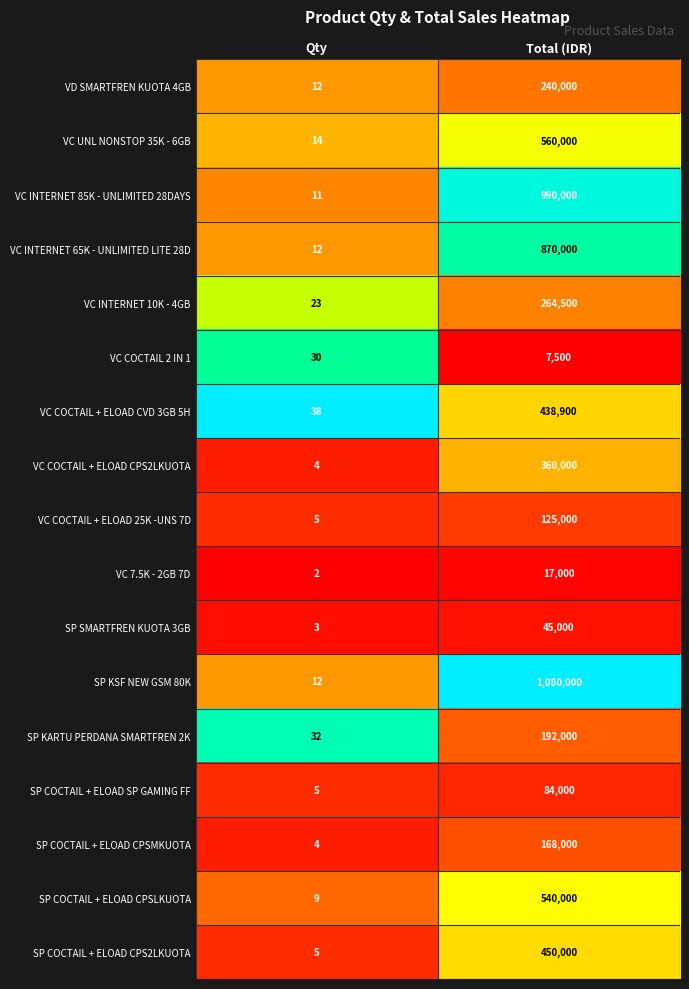

At which label does SP COCTAIL + ELOAD SP GAMING FF reach its peak?

Total (IDR)